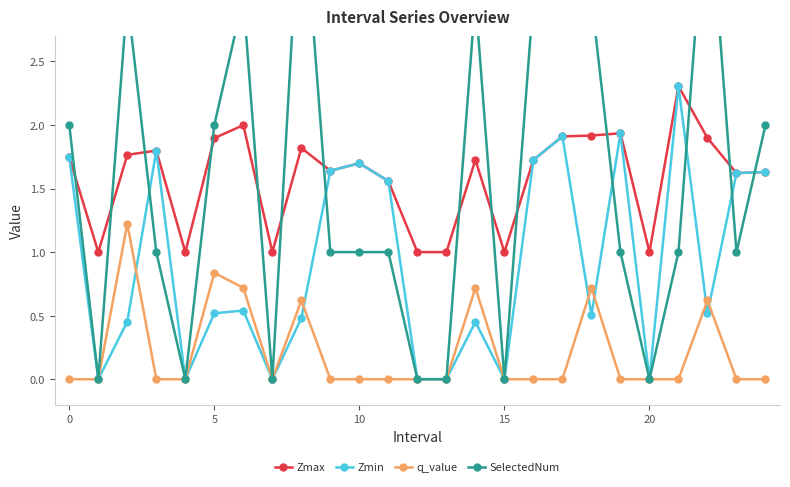

Reading left to right, transcribe all the data shown in this chart.

Zmax: 1.7	1.0	1.8	1.8	1.0	1.9	2.0	1.0	1.8	1.6	1.7	1.6	1.0	1.0	1.7	1.0	1.7	1.9	1.9	1.9	1.0	2.3	1.9	1.6	1.6
Zmin: 1.7	0.0	0.5	1.8	0.0	0.5	0.5	0.0	0.5	1.6	1.7	1.6	0.0	0.0	0.5	0.0	1.7	1.9	0.5	1.9	0.0	2.3	0.5	1.6	1.6
q_value: -0.0	0.0	1.2	-0.0	0.0	0.8	0.7	0.0	0.6	-0.0	-0.0	-0.0	0.0	0.0	0.7	0.0	-0.0	-0.0	0.7	-0.0	0.0	-0.0	0.6	-0.0	-0.0
SelectedNum: 2.0	0.0	3.0	1.0	0.0	2.0	3.0	0.0	4.0	1.0	1.0	1.0	0.0	0.0	3.0	0.0	3.0	3.0	3.0	1.0	0.0	1.0	4.0	1.0	2.0